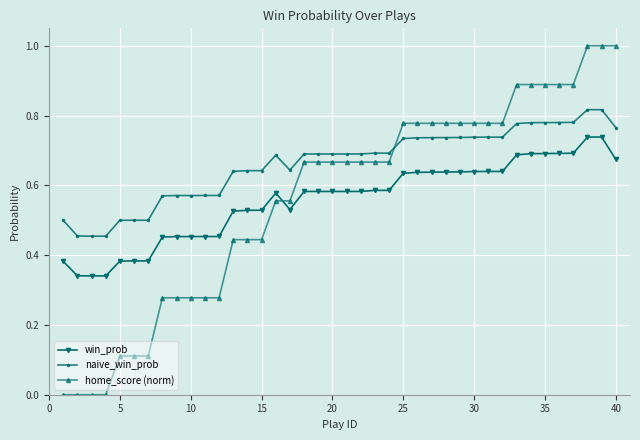

True or false: win_prob and naive_win_prob intersect in this chart.

False